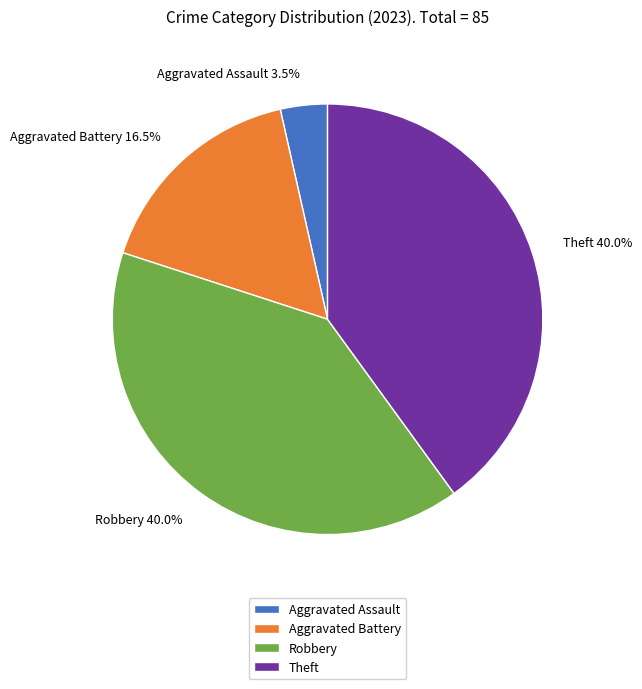

What portion of the pie excludes Robbery?

60.0%